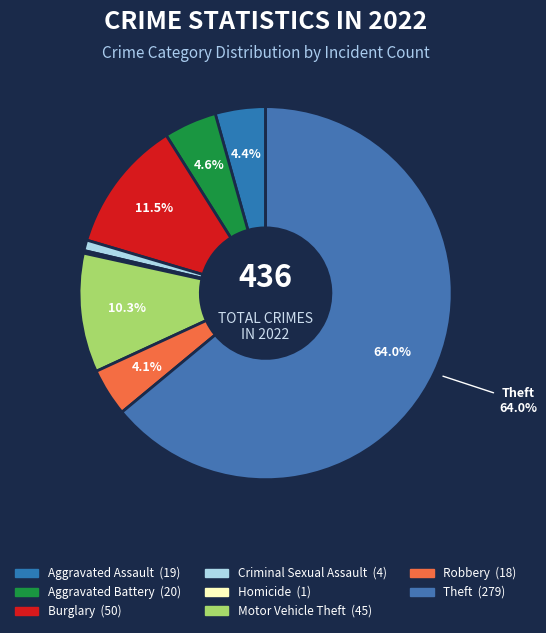

What is the majority slice?

Theft